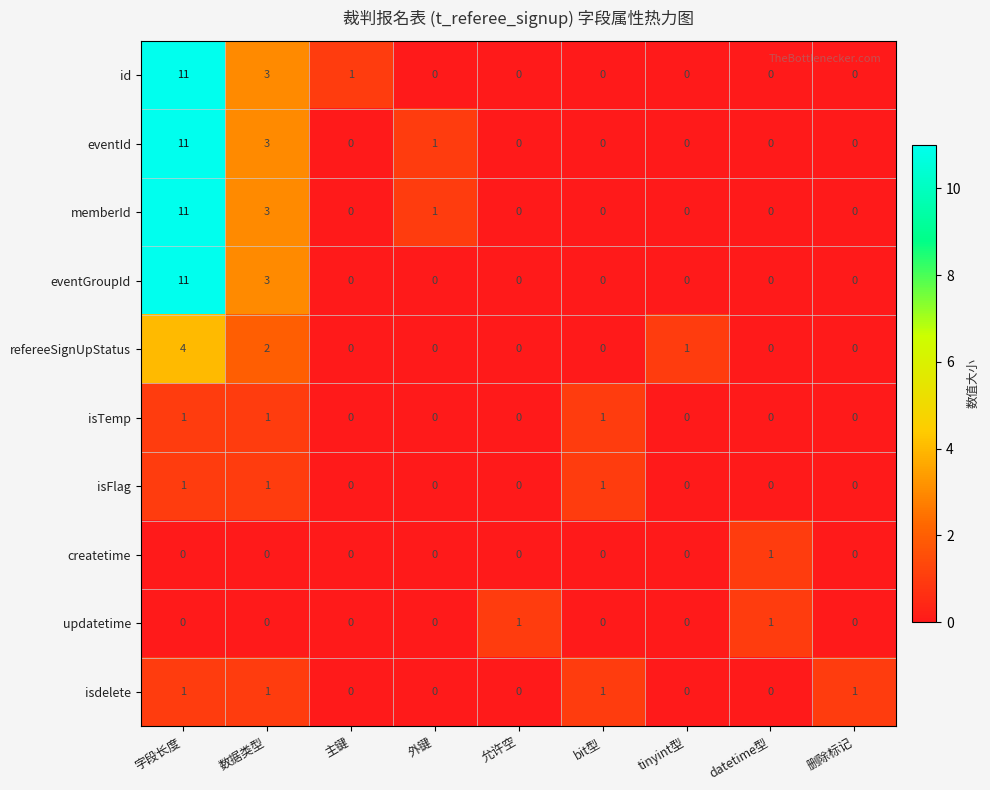

Count the isFlag values in the range 0 to 1.

9